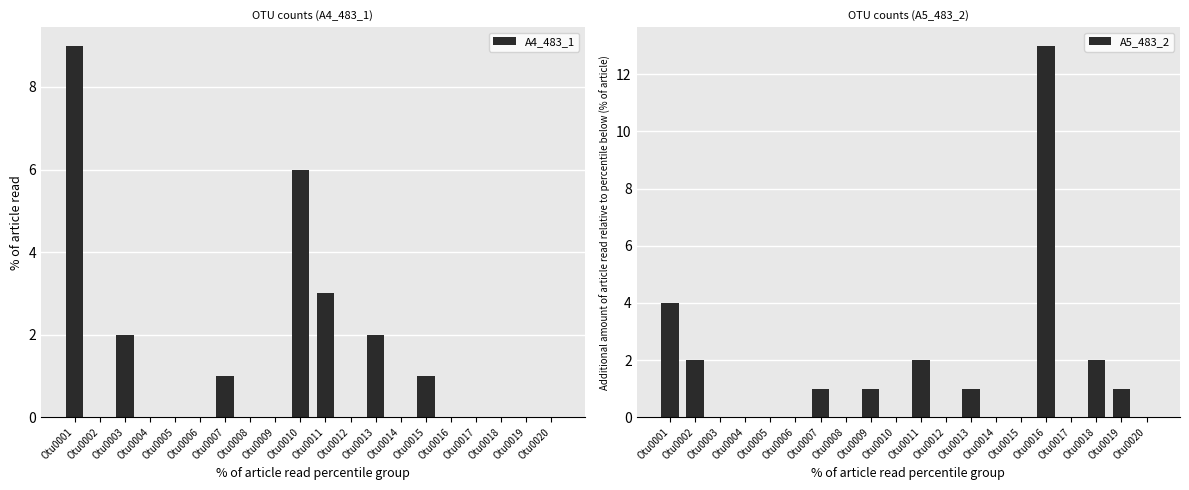

How many categories are shown in the chart?

20